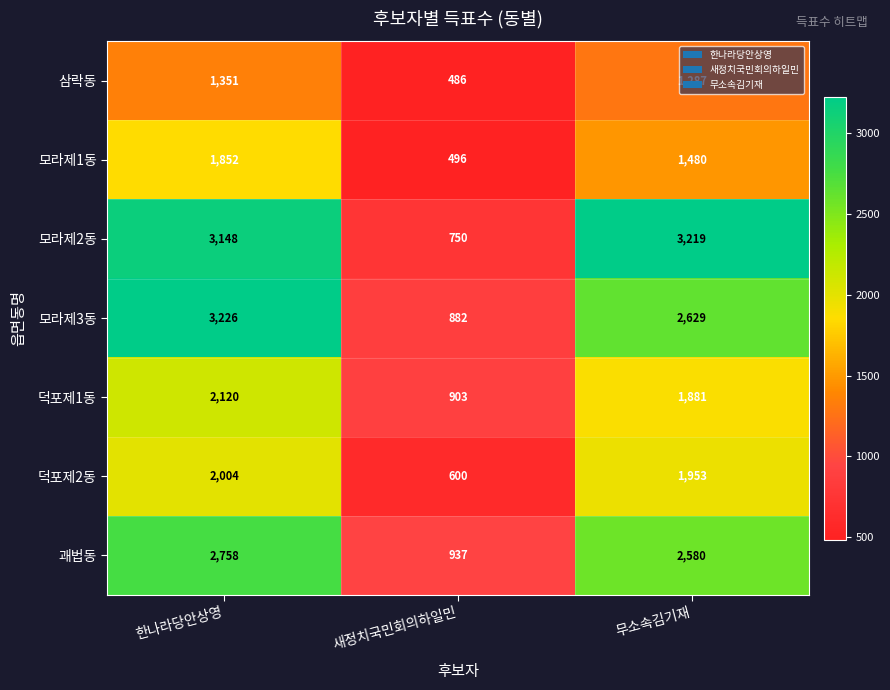

What is the total value across all series at 한나라당안상영?

16459